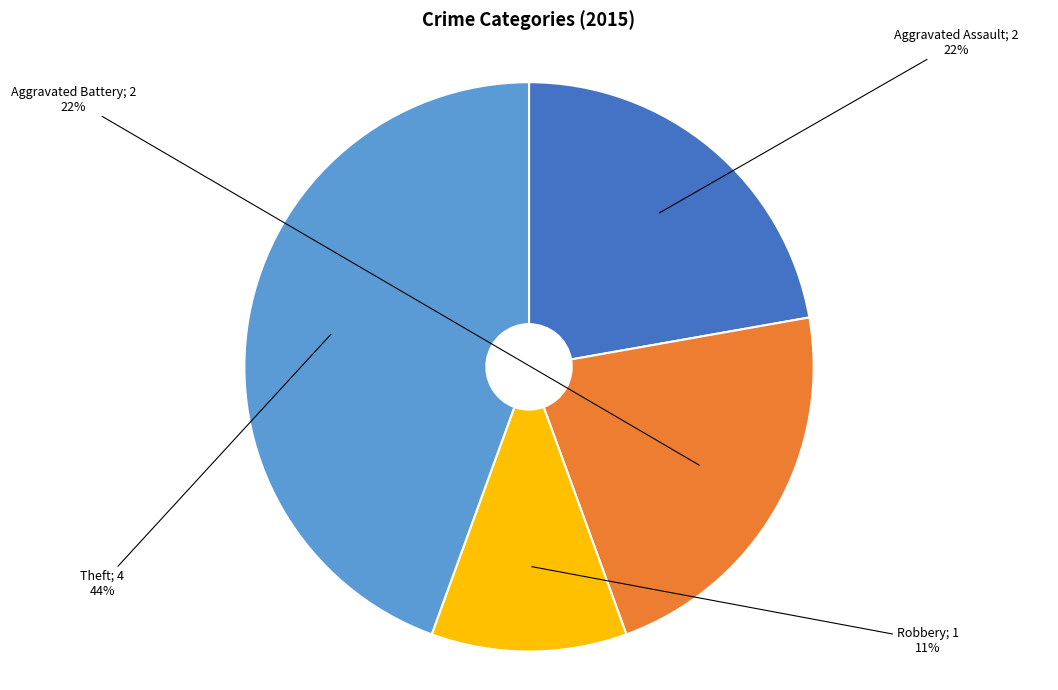

Is there a majority slice in this chart?

No